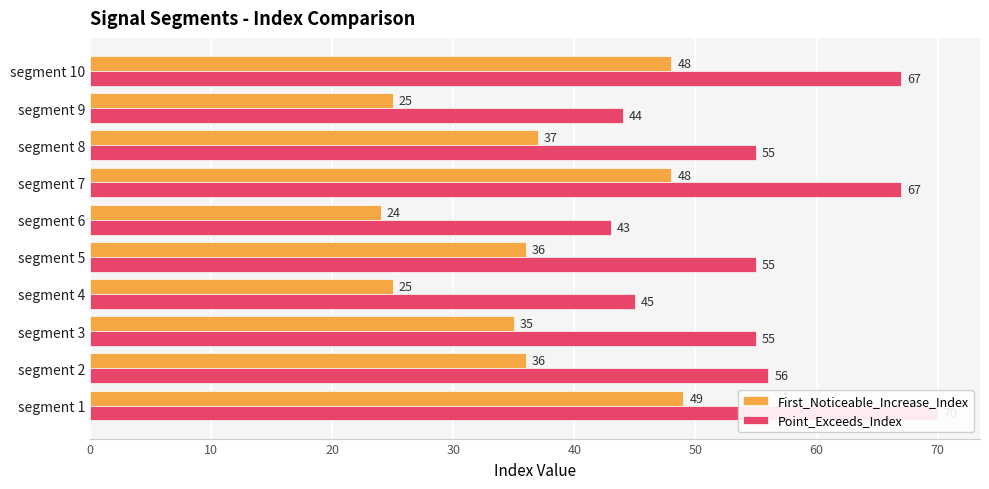

Reading left to right, extract all data points from this chart.

First_Noticeable_Increase_Index: 49	36	35	25	36	24	48	37	25	48
Point_Exceeds_Index: 70	56	55	45	55	43	67	55	44	67